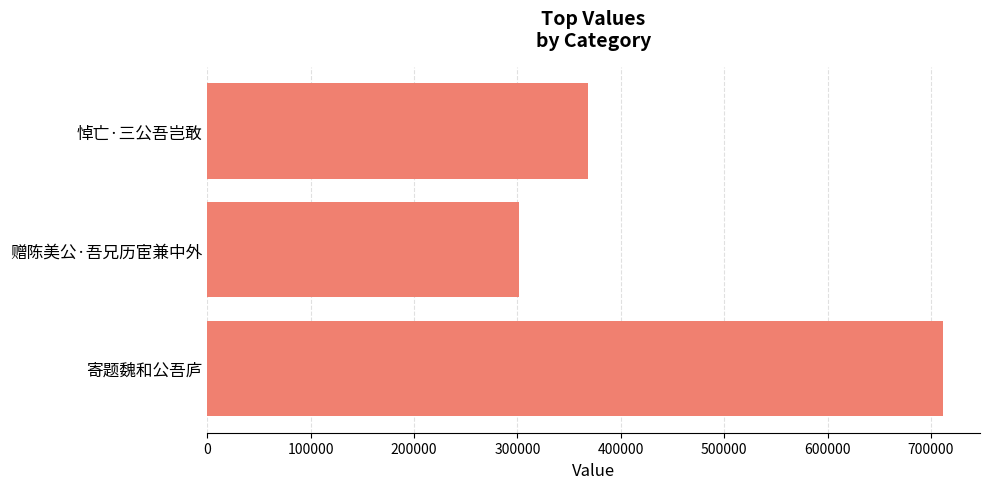

Reading bottom to top, what are all the values shown in this chart?

711871	301245	368549